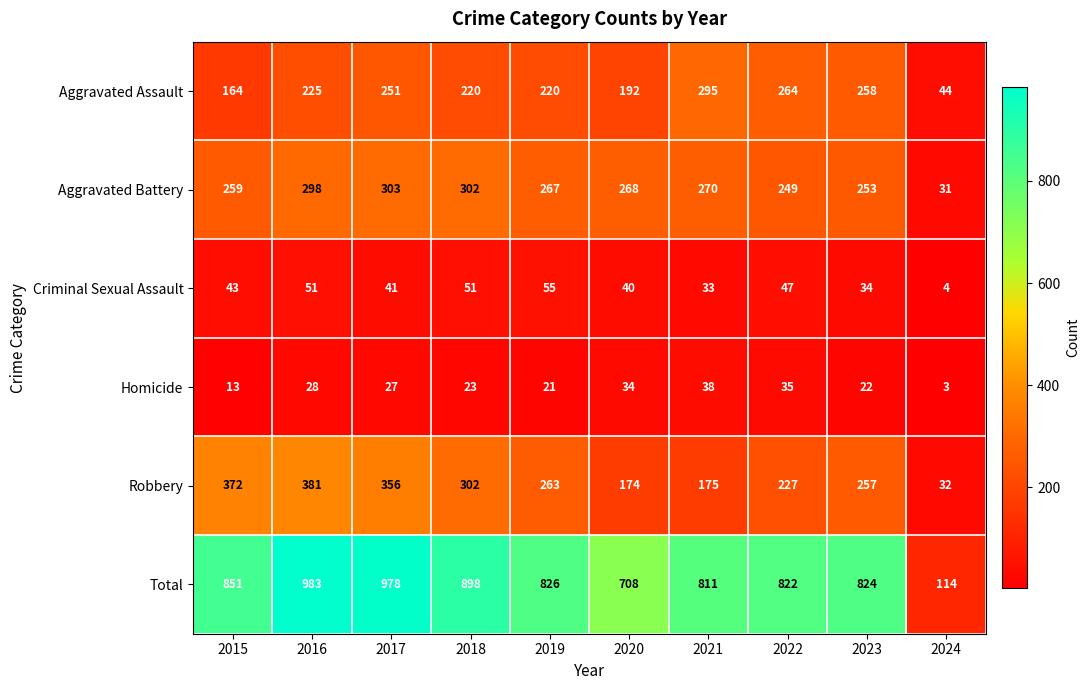

Rank the series at 2023 from highest to lowest value.

Total, Aggravated Assault, Robbery, Aggravated Battery, Criminal Sexual Assault, Homicide